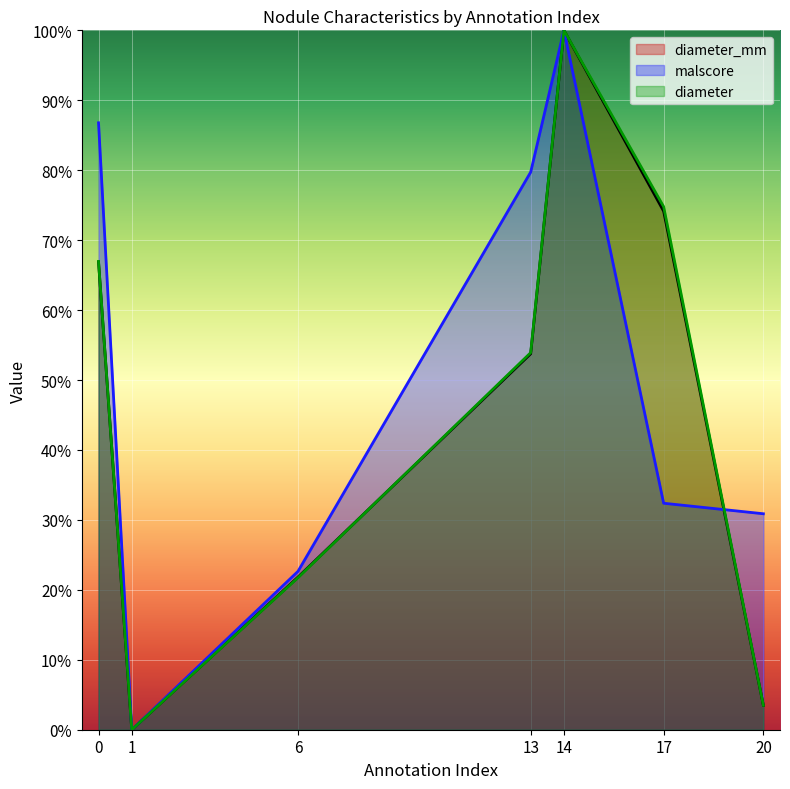

What is the greatest value displayed?

1.0